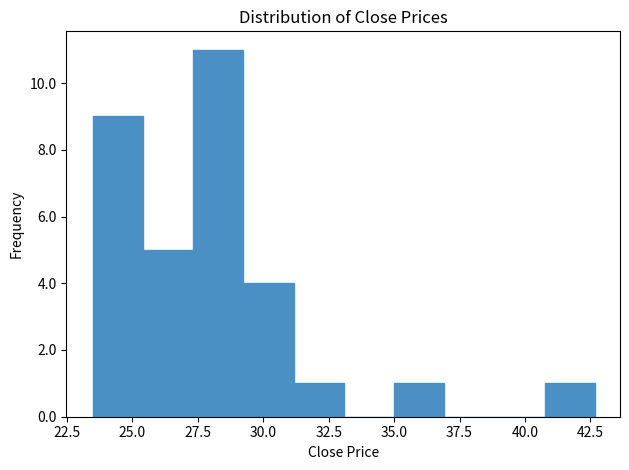

Around what value on the x-axis is the tallest bar? Give the approximate position of its centre, as read against the axis.

28.5